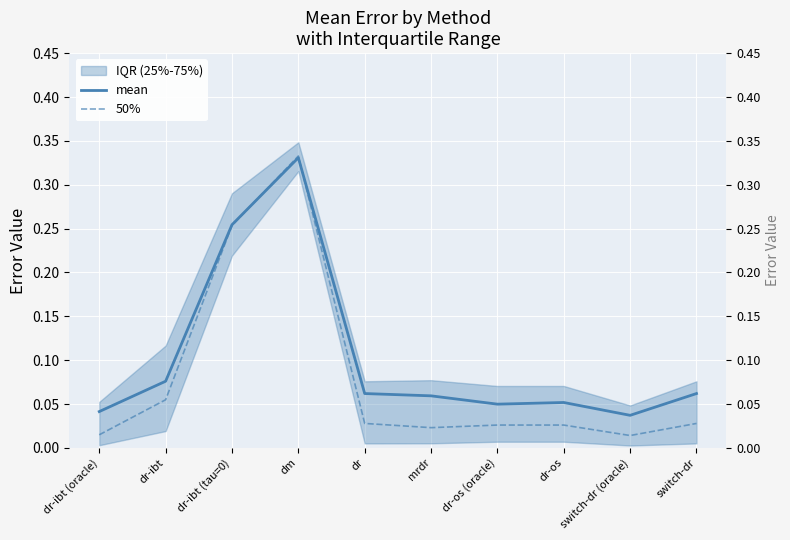

How many interior local peaks does the 50% series have?

1